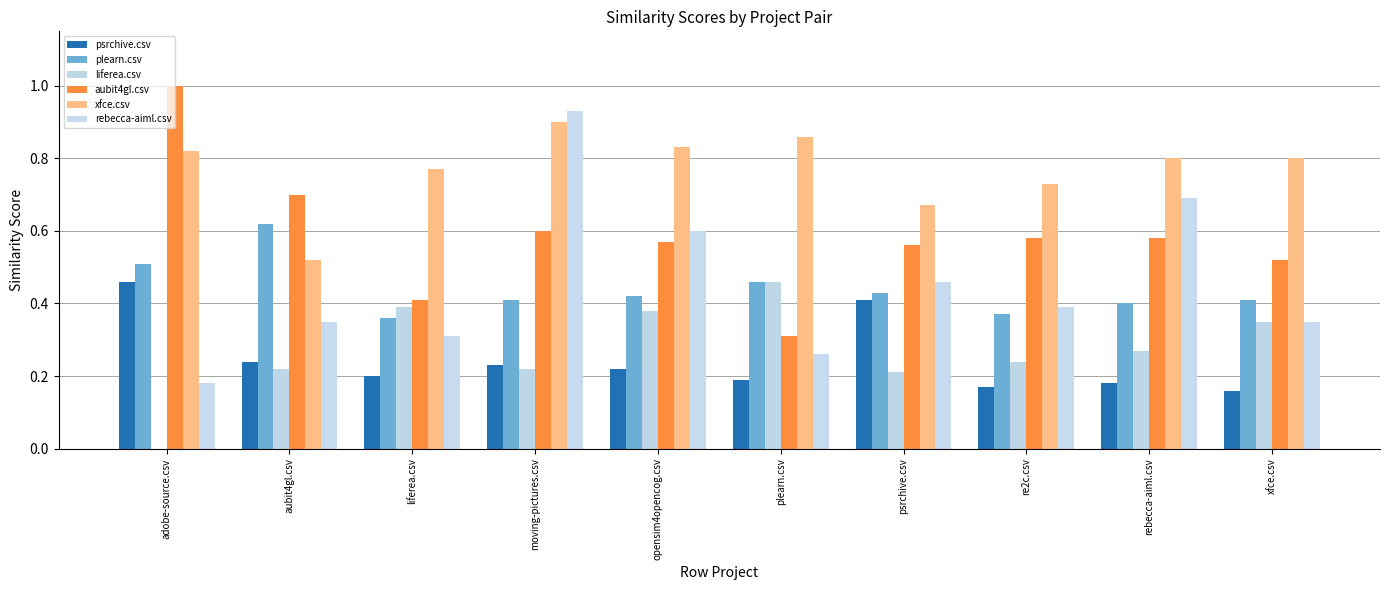

What is the sum of all aubit4gl.csv values?

5.8